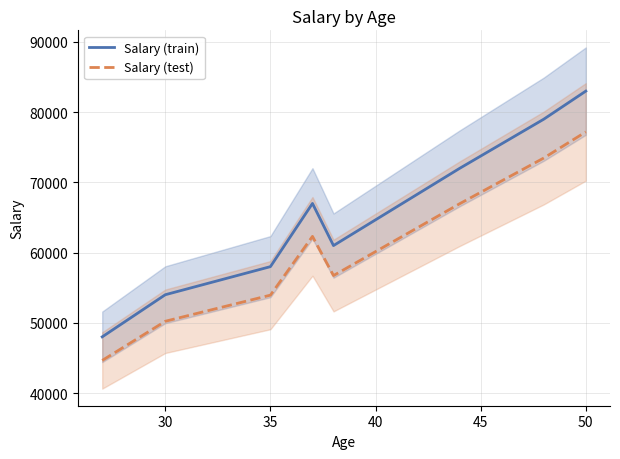

What is the lowest value of the Salary (test) series?

44640